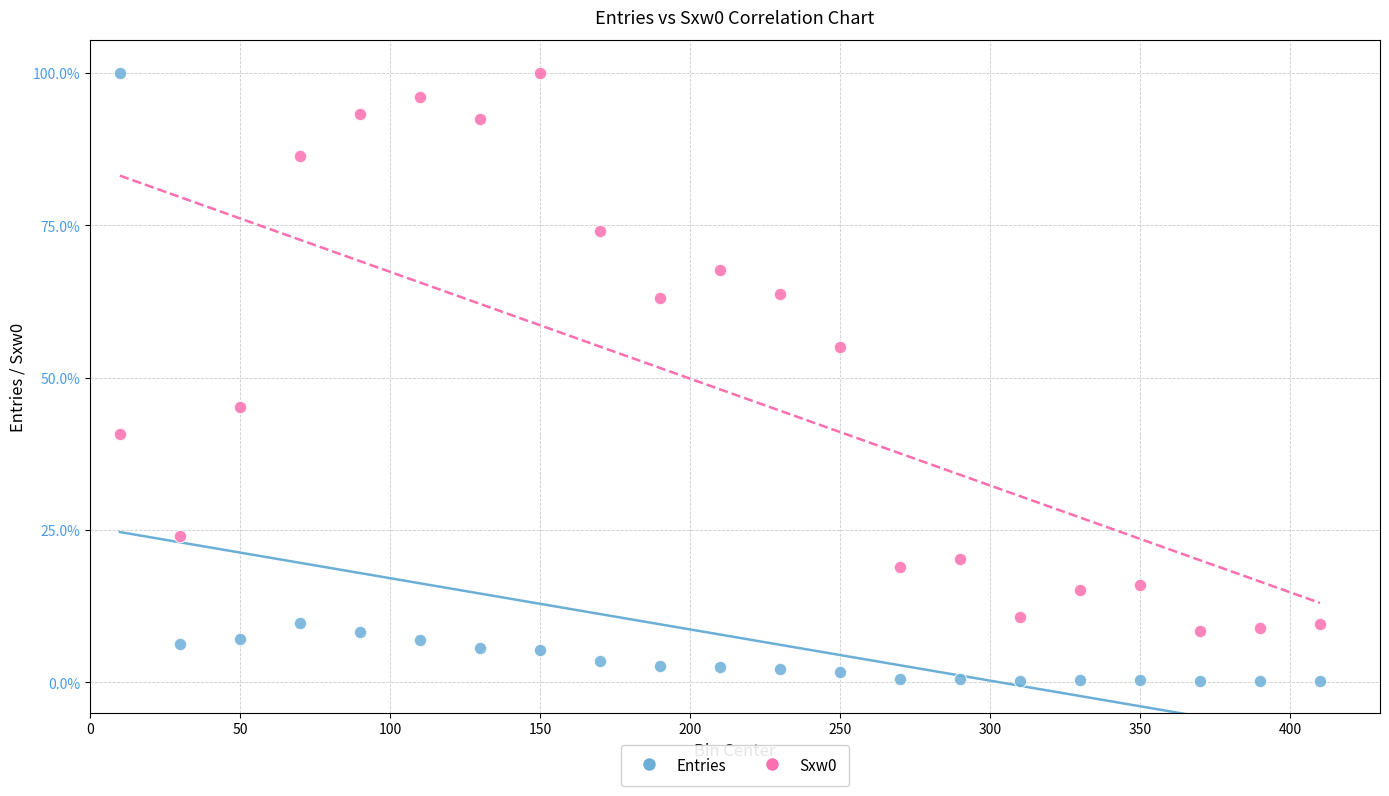

What are all the series names shown in the legend?

Entries, Sxw0